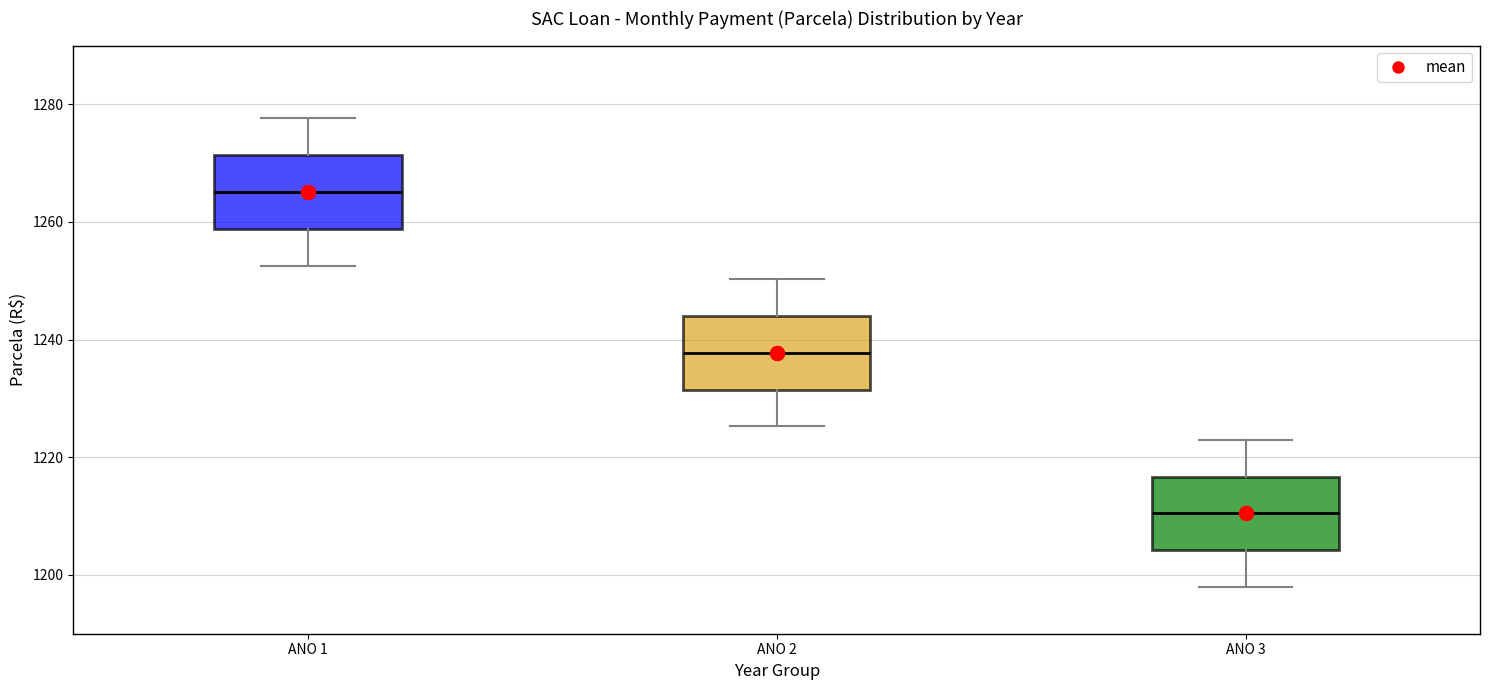

Reading left to right, read every box against the y-axis: the position of its median line, the range the box covers, and the ends of its whiskers. The values are not printed on the chart, so give them approximately, as read against the axis.

ANO 1: median 1266, box 1258 to 1272, whiskers 1252 to 1278
ANO 2: median 1238, box 1232 to 1244, whiskers 1226 to 1250
ANO 3: median 1210, box 1204 to 1216, whiskers 1198 to 1222